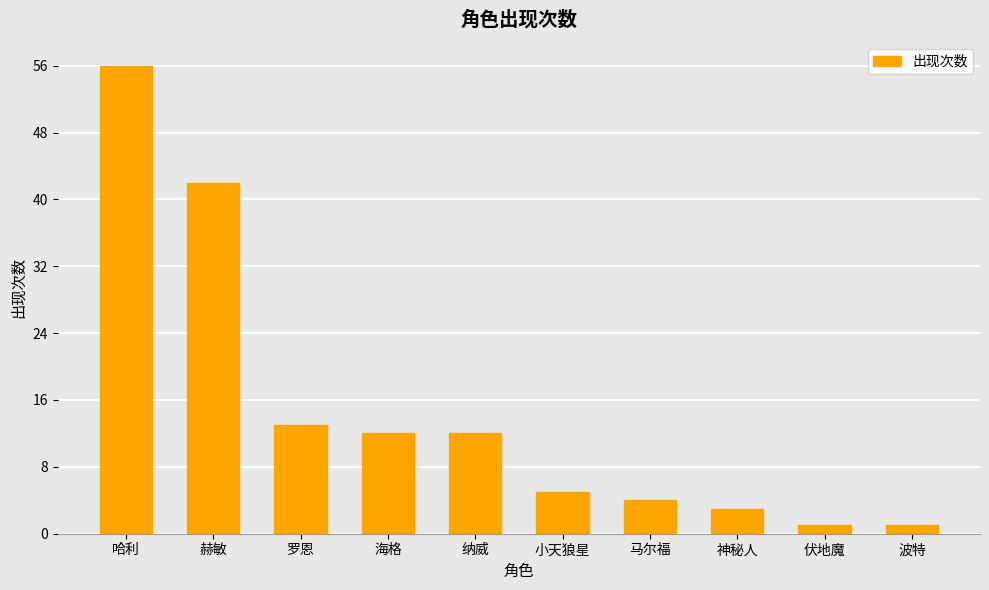

Which has a higher value, 罗恩 or 伏地魔?

罗恩